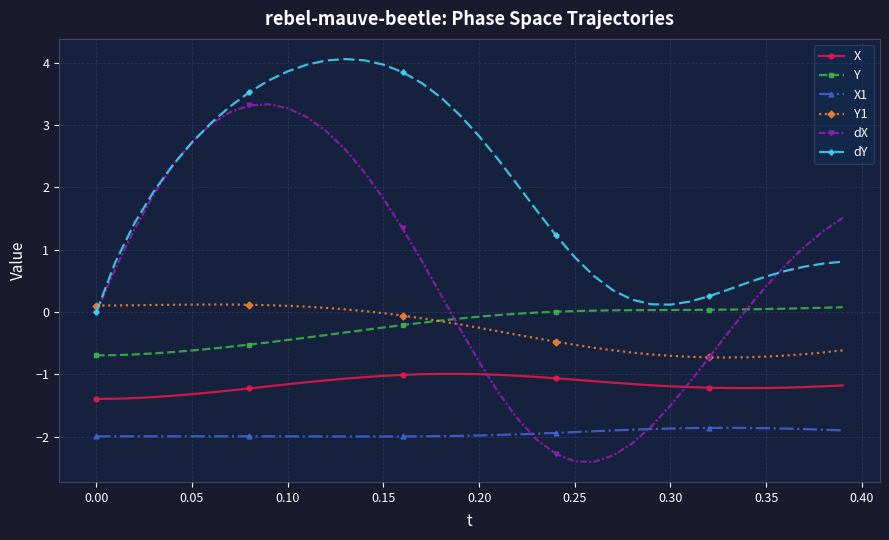

What is the minimum value shown in the chart?

-2.4